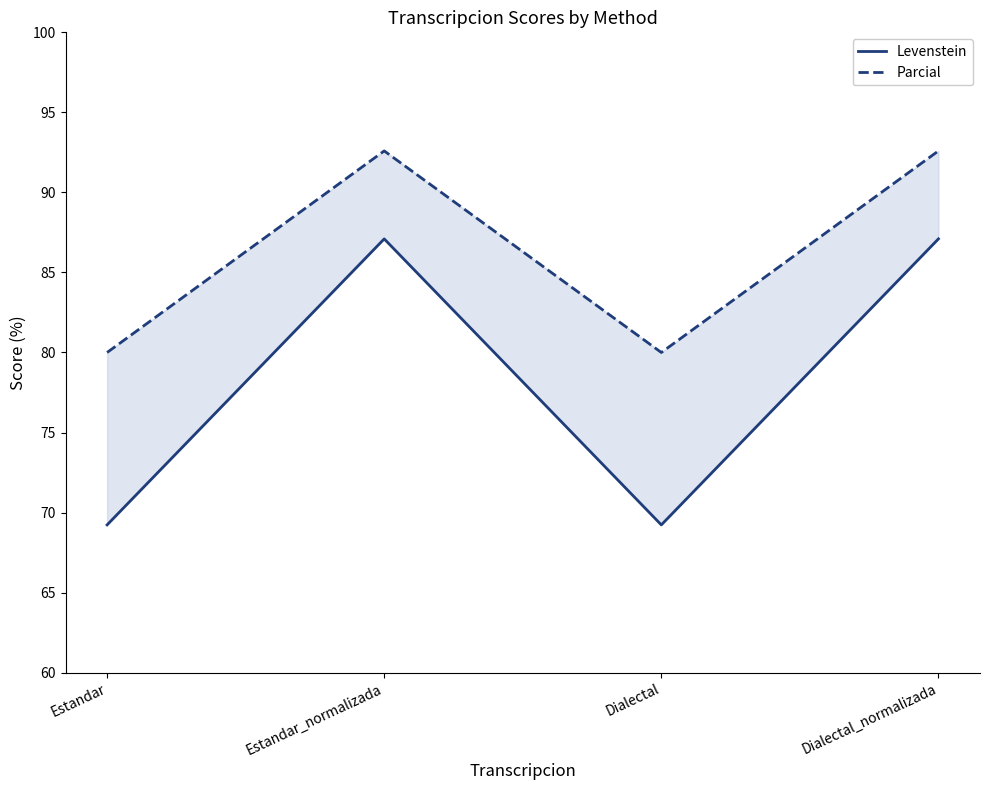

At which category is the sum across all series the highest?

Estandar_normalizada